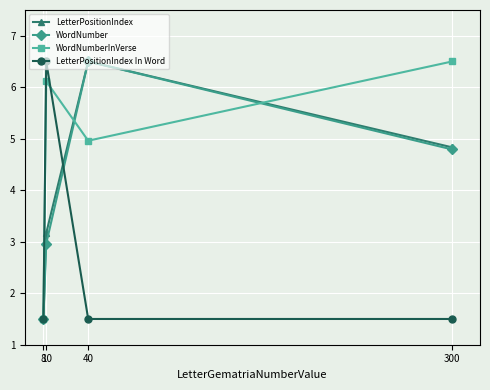

What value does the LetterPositionIndex series have at 300?

4.8